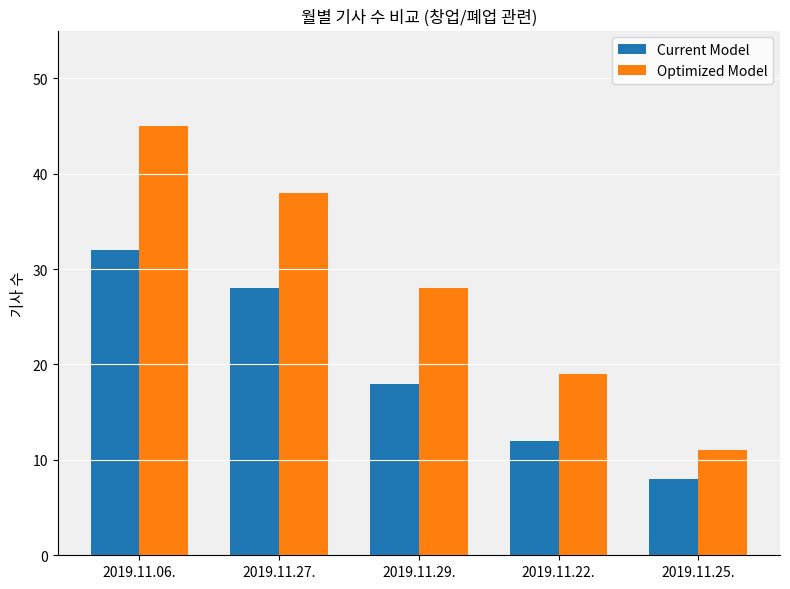

What is the average value of the Current Model series?

20